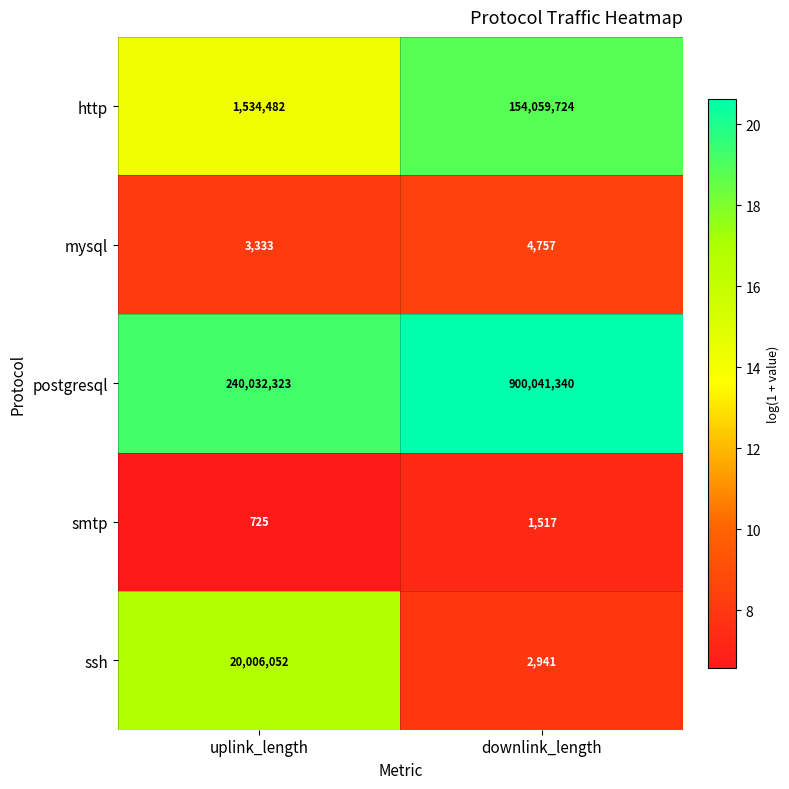

What is the sum of all http values?

155594206